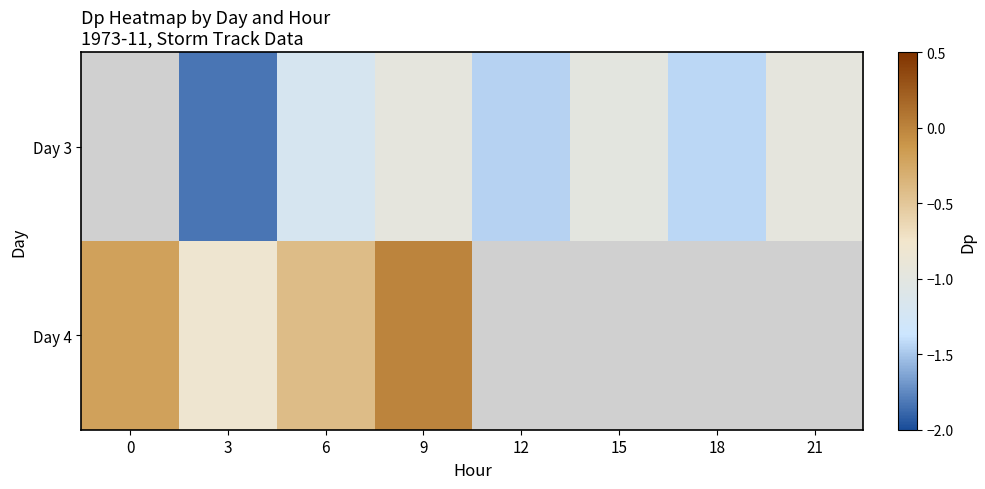

What is the difference between the maximum and minimum values in the Day 4 series?

0.8